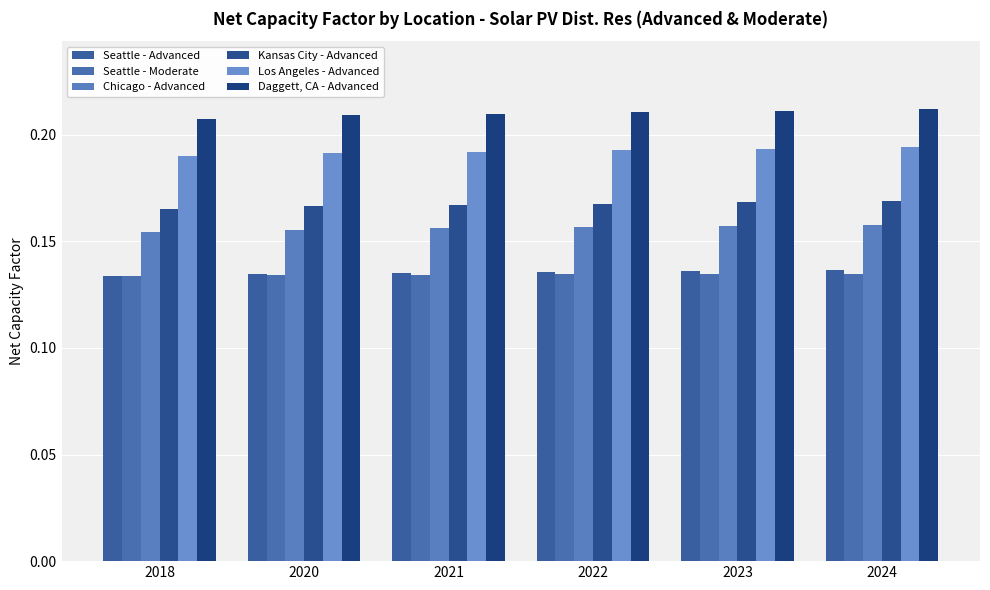

What are all the series names shown in the legend?

Seattle - Advanced, Seattle - Moderate, Chicago - Advanced, Kansas City - Advanced, Los Angeles - Advanced, Daggett, CA - Advanced